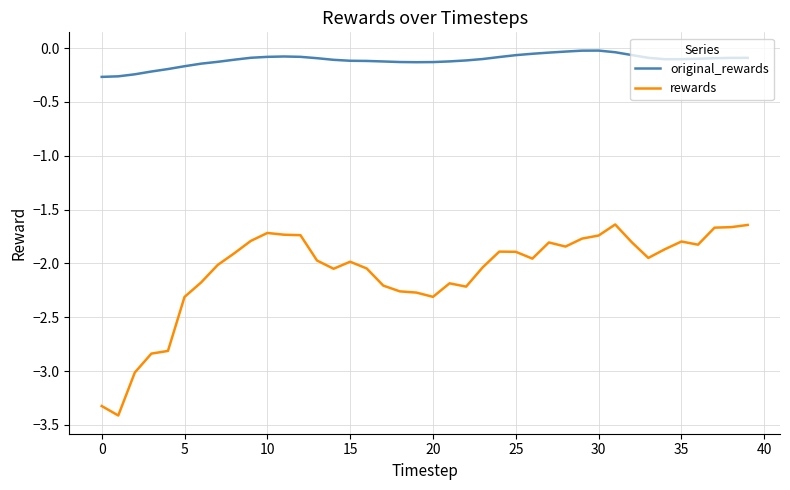

Which series has the largest range (max minus min)?

rewards